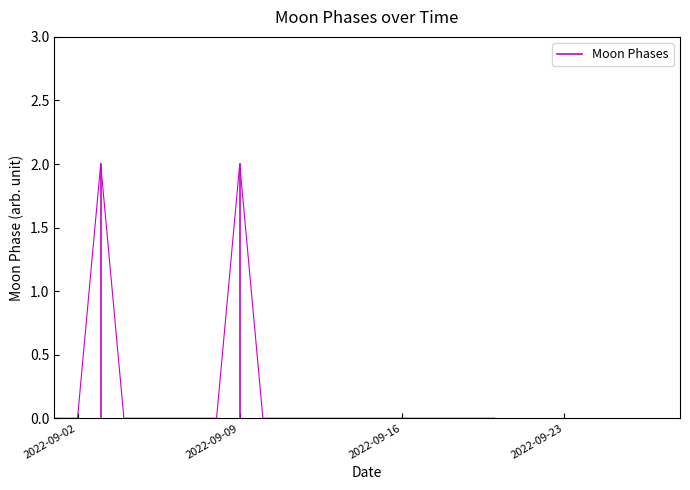

Rank the categories by value from lowest to highest.

2022-09-01, 2022-09-02, 2022-09-04, 2022-09-05, 2022-09-06, 2022-09-07, 2022-09-08, 2022-09-10, 2022-09-11, 2022-09-12, 2022-09-13, 2022-09-14, 2022-09-15, 2022-09-16, 2022-09-17, 2022-09-18, 2022-09-19, 2022-09-20, 2022-09-03, 2022-09-09